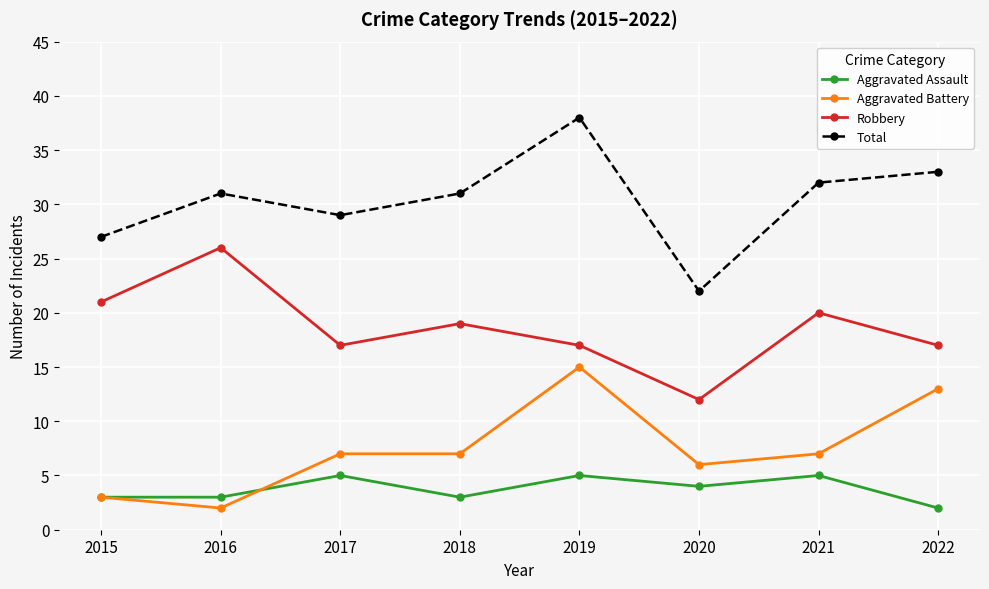

At which category is the sum across all series the highest?

2019